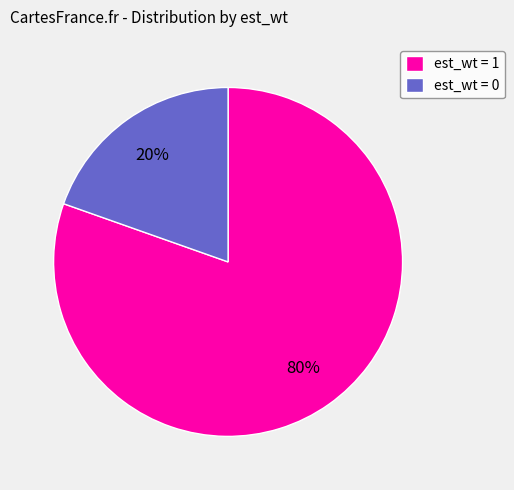

What is the smallest slice in the pie chart?

est_wt = 0